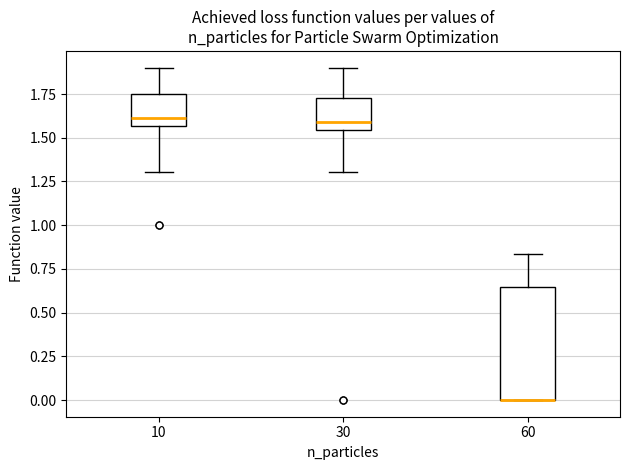

Reading left to right, transcribe this box plot: for each box, give where its median line is, the range the box spans, and where its two whiskers end, as read against the y-axis. The values are not printed on the chart, so give them approximately, as read against the axis.

10: median 1.60, box 1.55 to 1.75, whiskers 1.30 to 1.90
30: median 1.60, box 1.55 to 1.75, whiskers 1.30 to 1.90
60: median 0.00 (drawn on the box's lower edge), box 0.00 to 0.65, whiskers 0.00 to 0.85